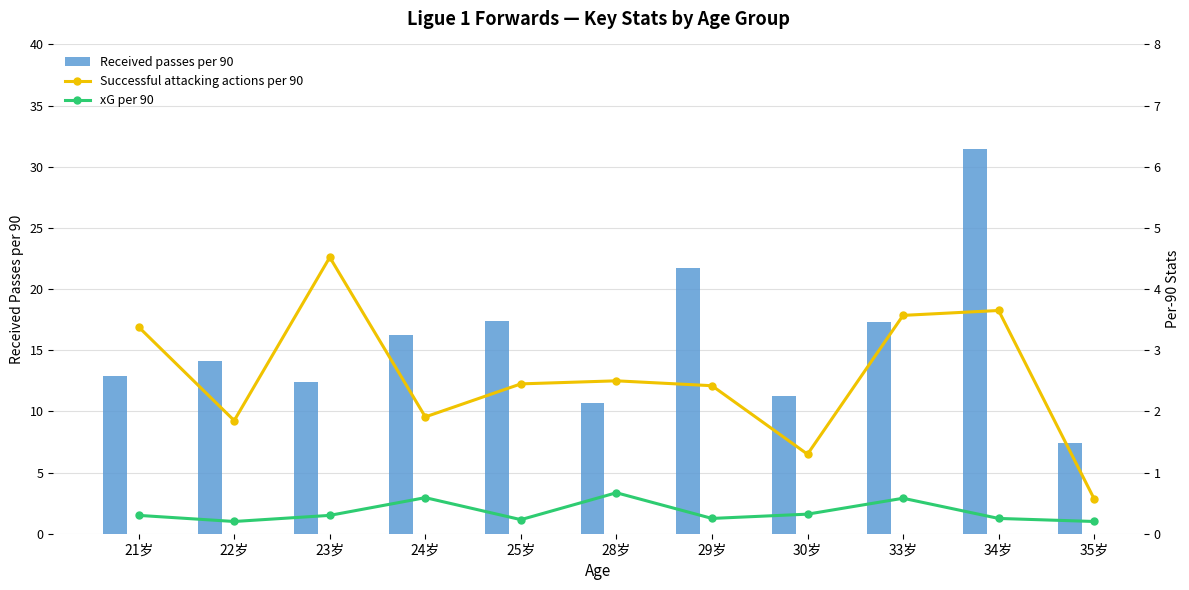

What is the maximum value shown in the chart?

31.5